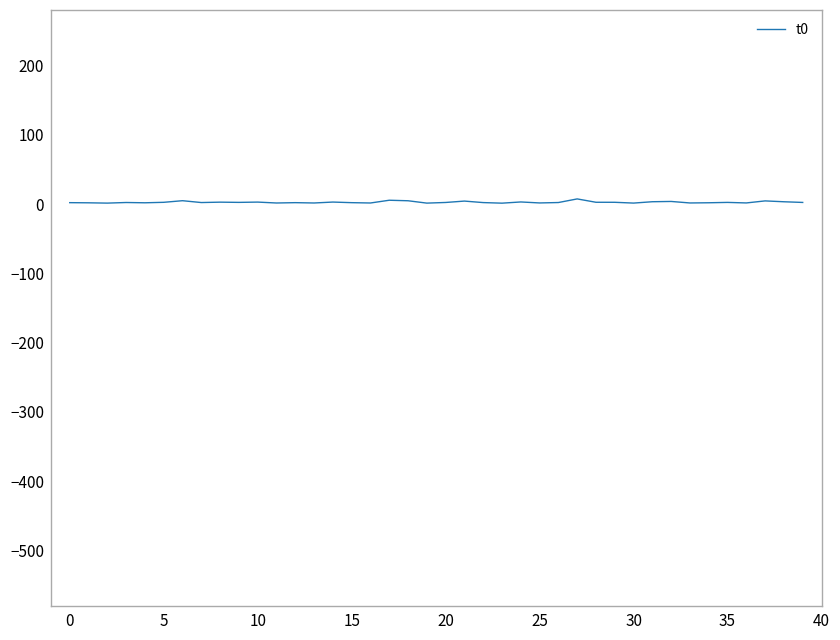

Does the chart have visible grid lines?

No